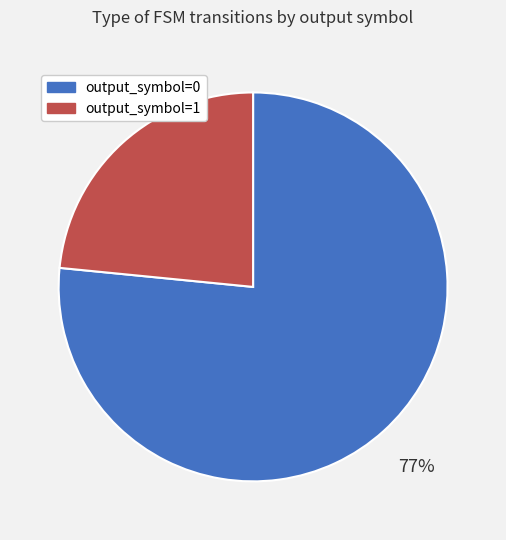

To the nearest percent, what percentage of the pie is output_symbol=1?

23%